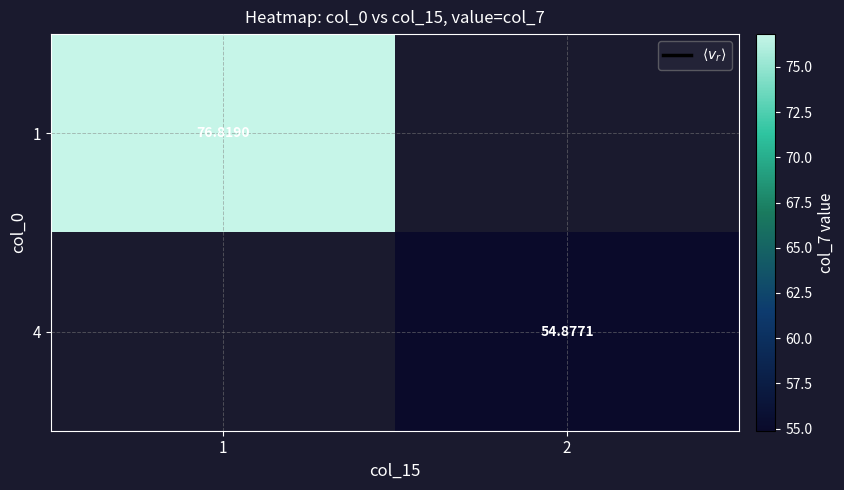

What is the minimum value shown in the chart?

54.9